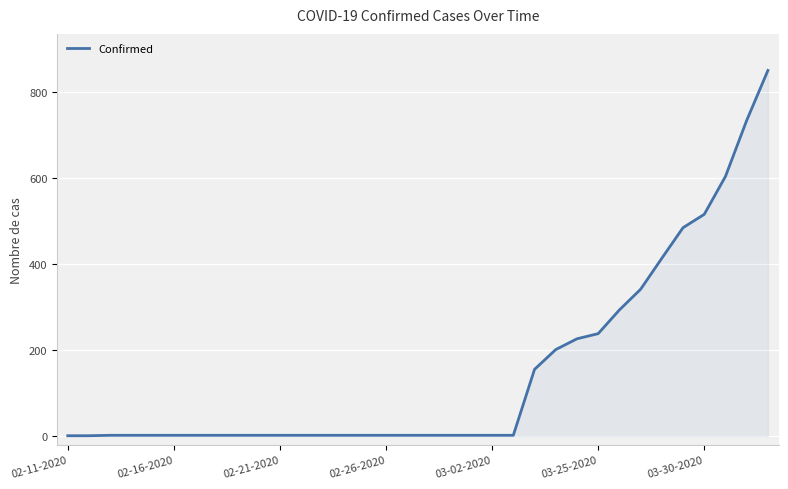

What is the maximum value shown in the chart?

849